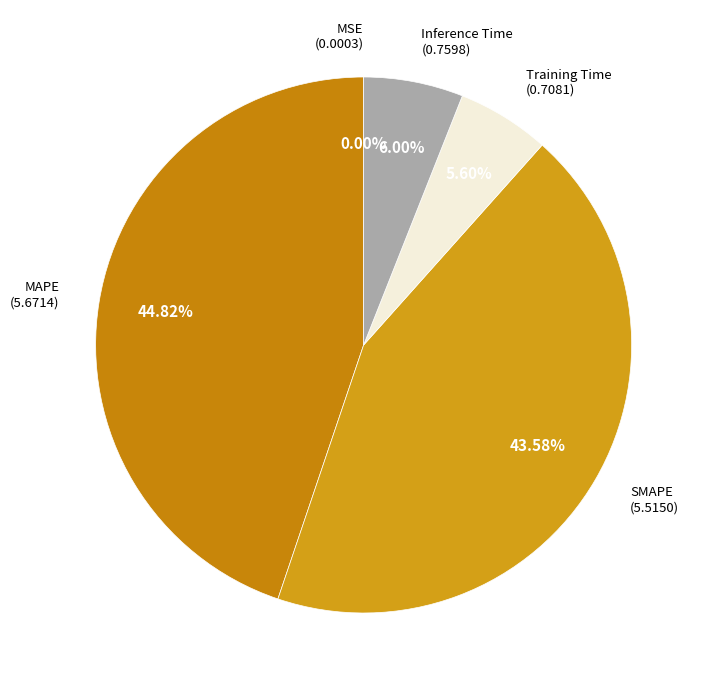

To the nearest percent, what is the average slice percentage?

20%